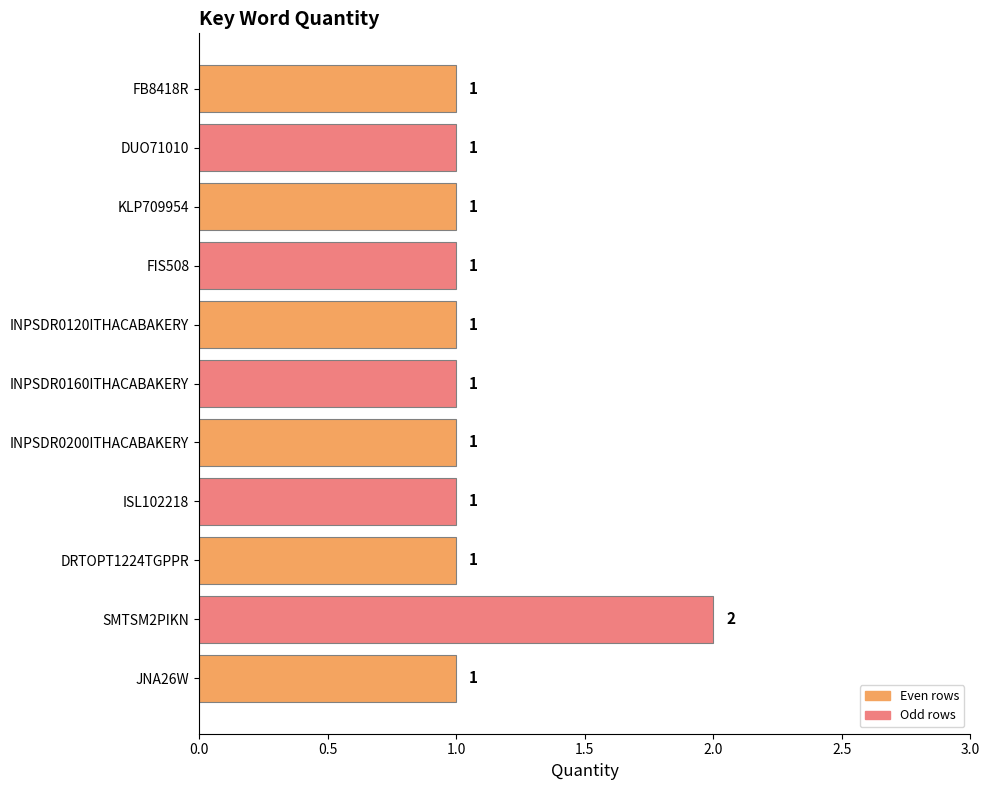

Reading top to bottom, extract all data points from this chart.

1	1	1	1	1	1	1	1	1	2	1